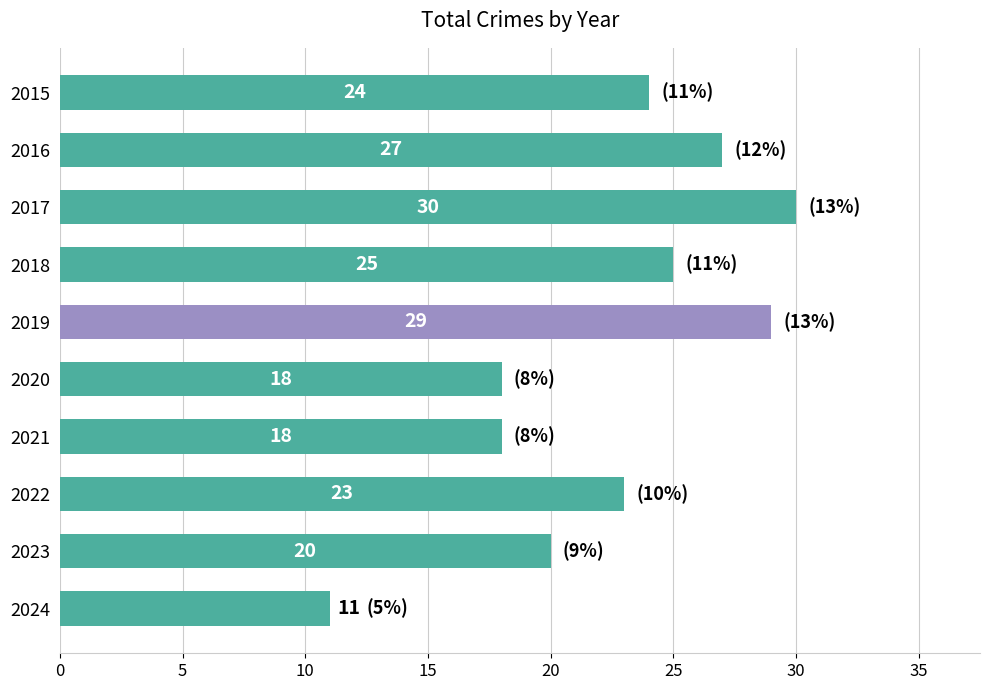

What is the value of the 8th bar from the top?

23